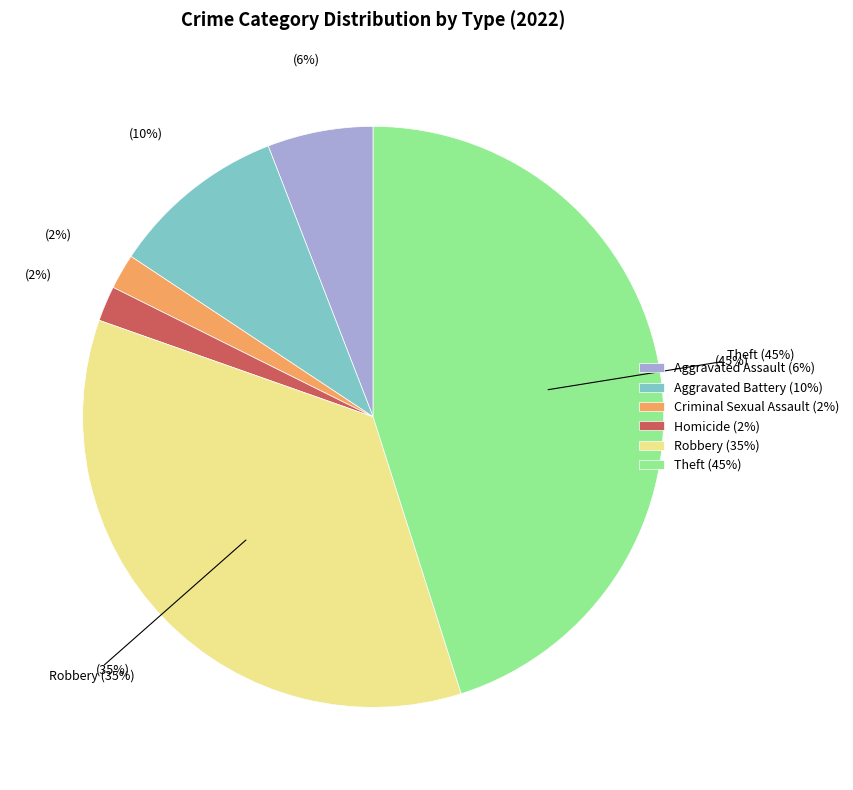

Is the sum of Criminal Sexual Assault and Aggravated Battery greater than half?

No